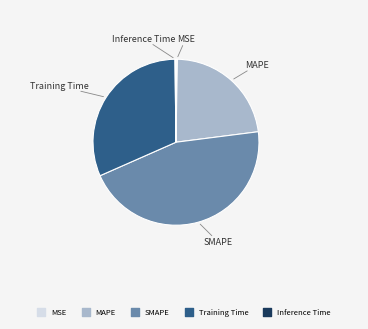

Does Training Time represent more than half of the total?

No